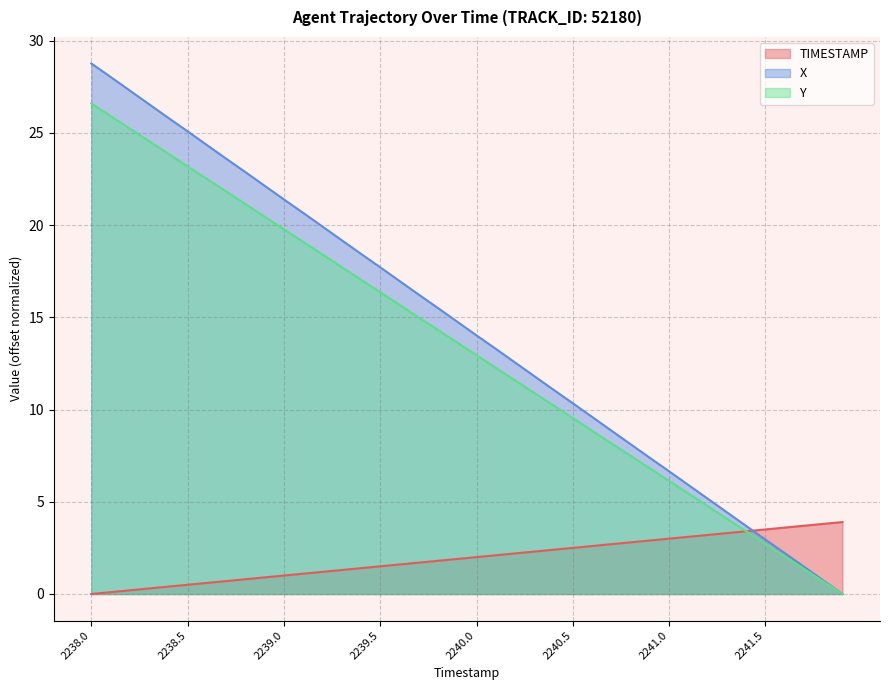

What is the sum of the Y values at 2239.3 and 2240.7?

25.9